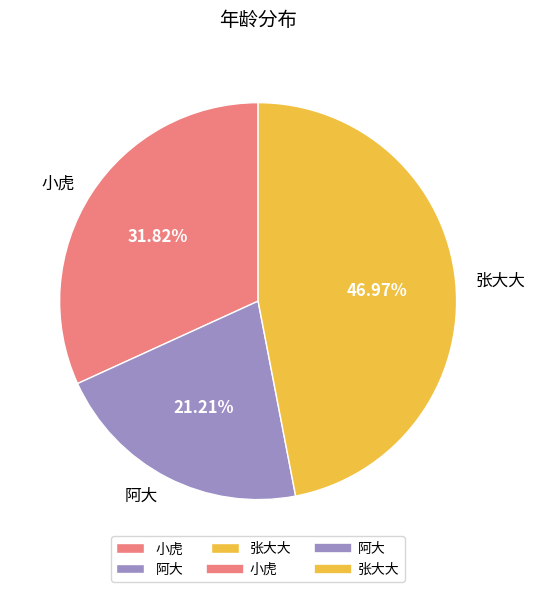

True or false: 阿大 accounts for 21% of the total.

True